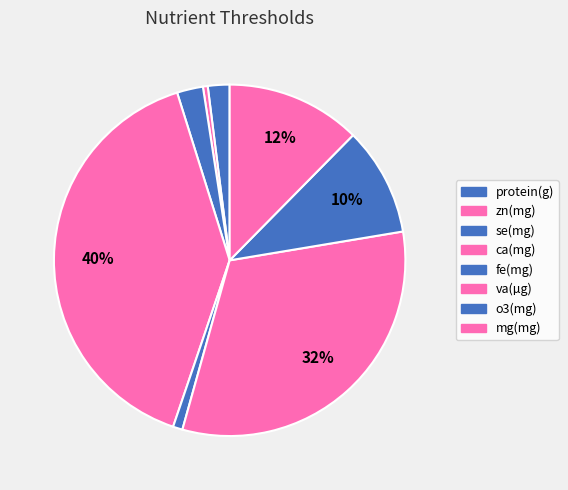

To the nearest percent, what is the difference between the ca(mg) and va(µg) slice percentages?

8%